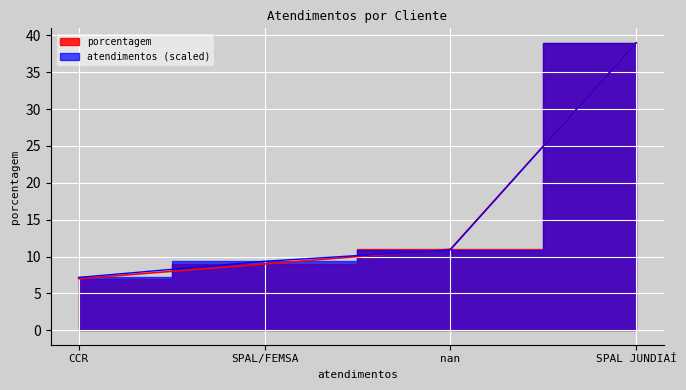

Does the chart display data point markers on the line(s)?

No